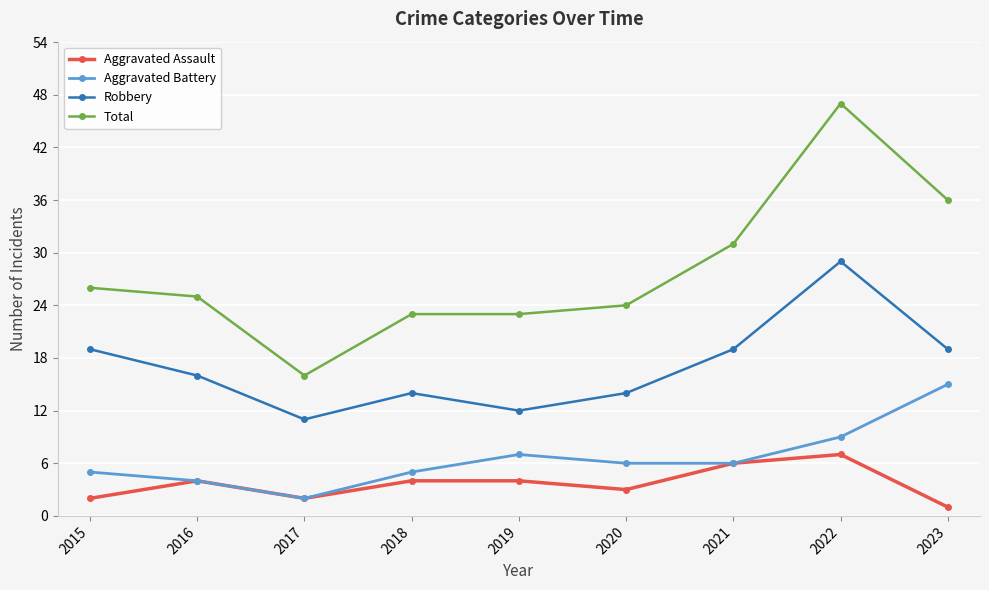

What are all the series names shown in the legend?

Aggravated Assault, Aggravated Battery, Robbery, Total